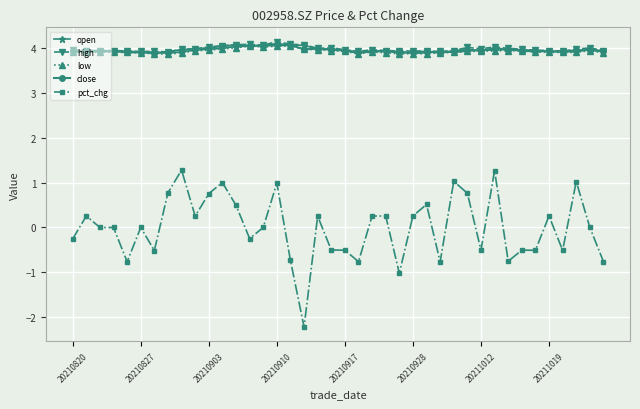

True or false: open has more than 2 points higher than both neighbors.

True